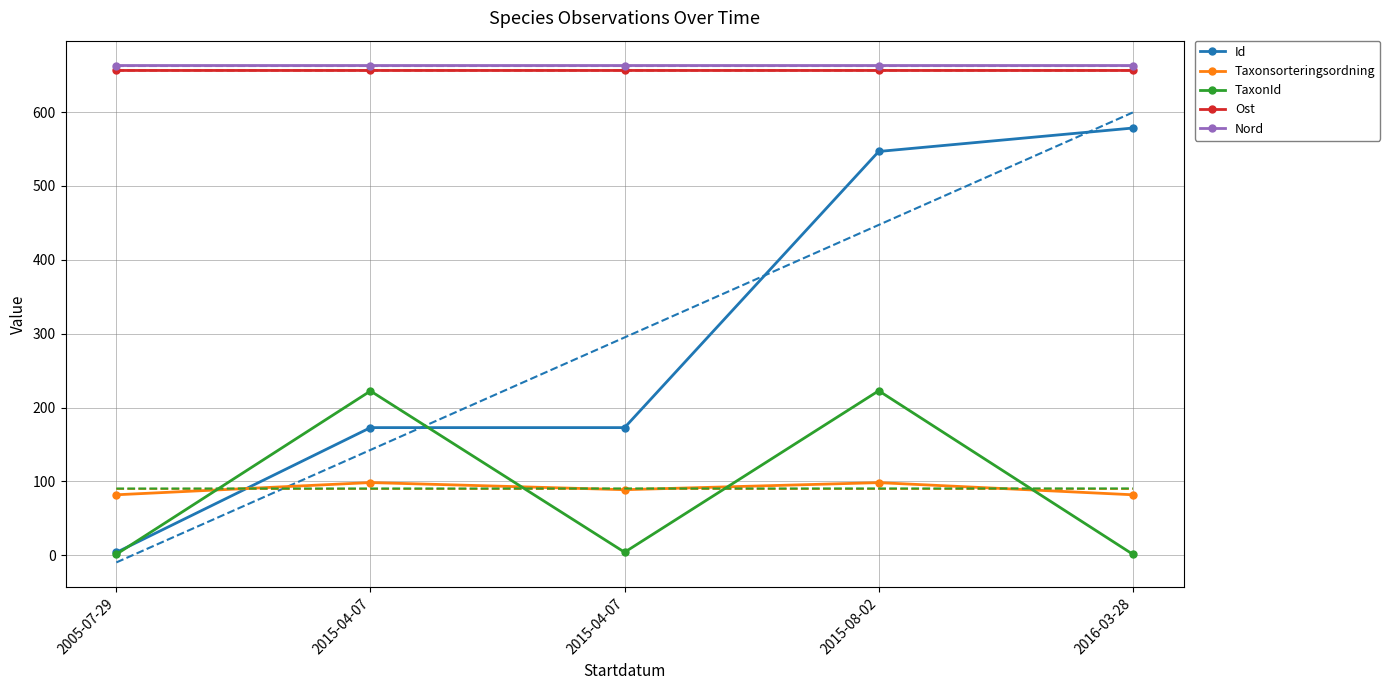

How many lines are shown in the chart?

5